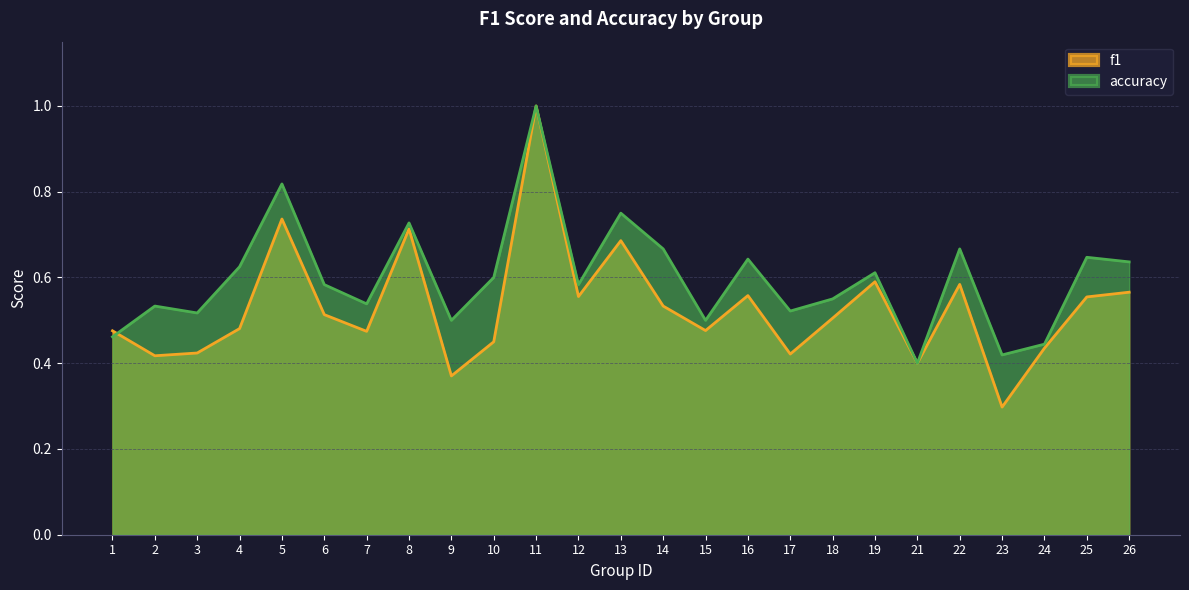

The accuracy series shows 0.8 at 5. True or false?

True